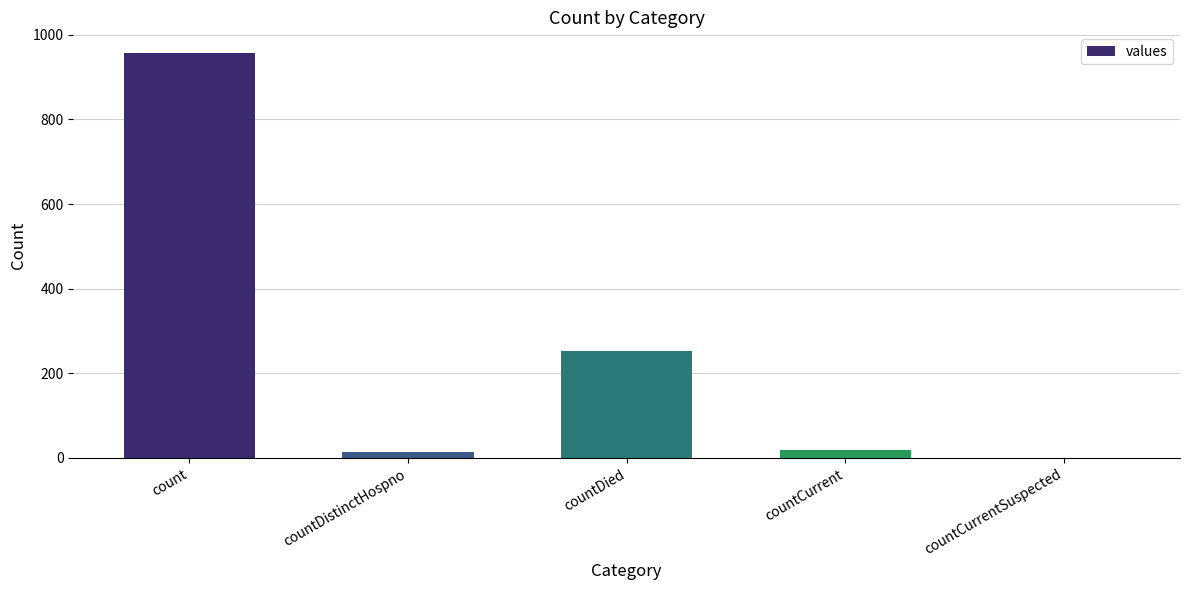

The chart shows a value of 422 at countDied. True or false?

False